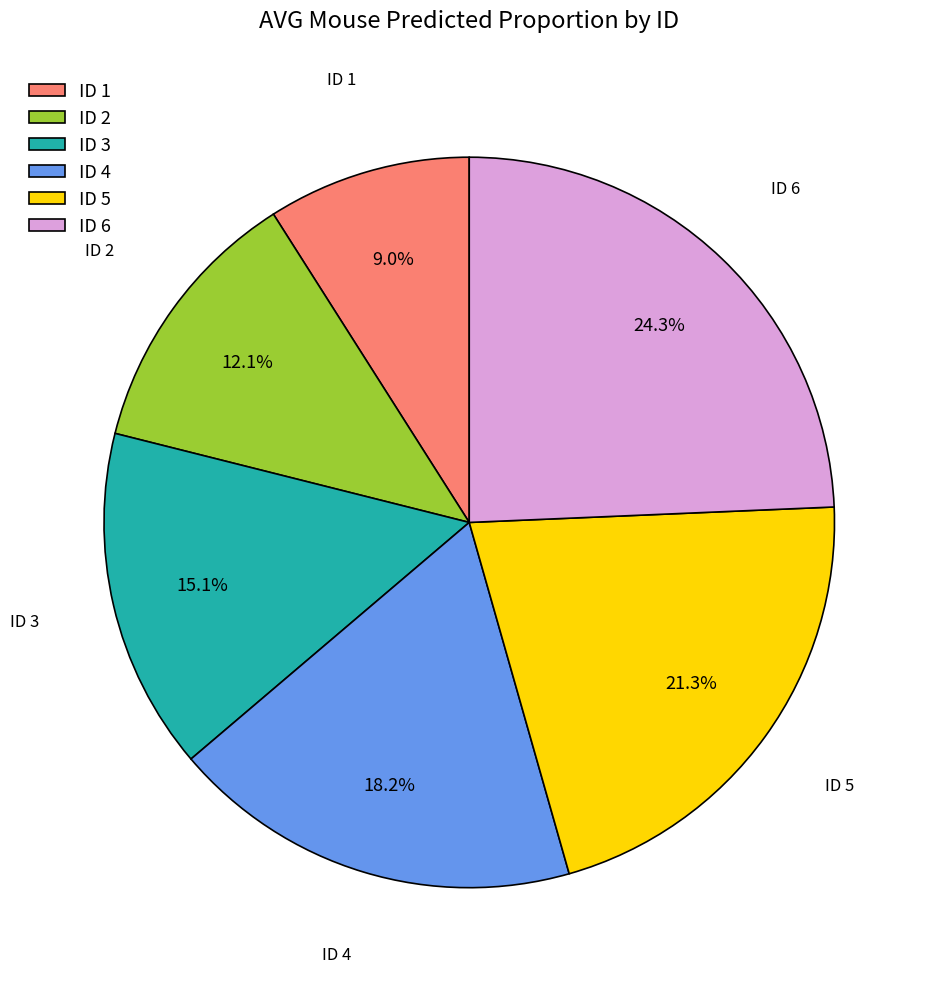

To the nearest percent, what is the average slice percentage?

17%